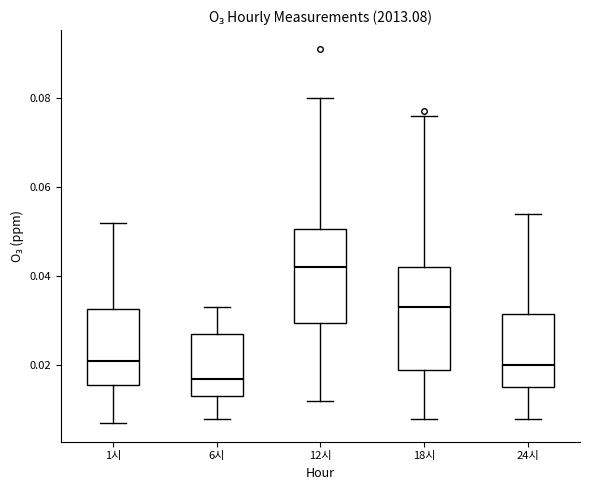

Which box's median line is the lowest?

6시